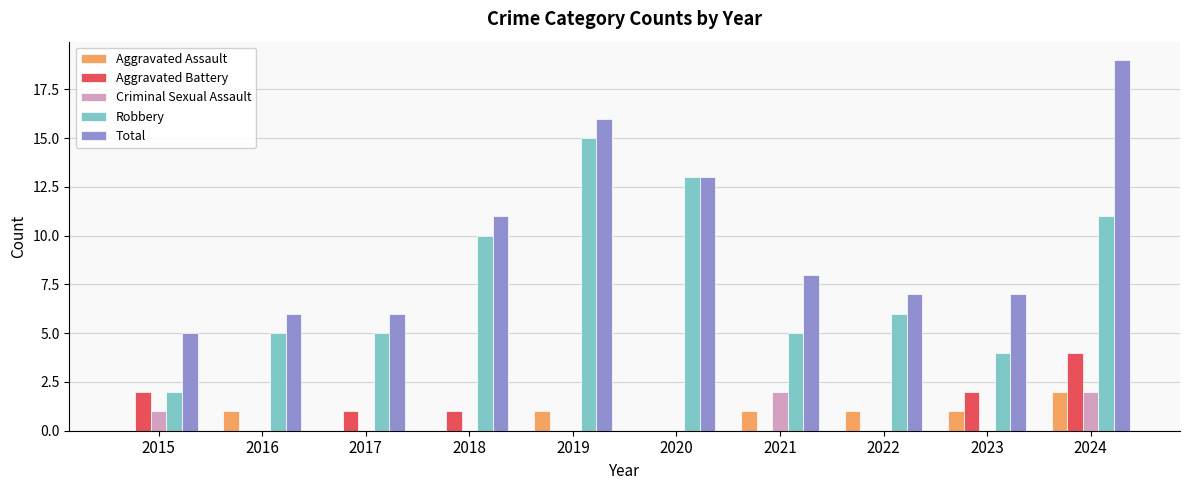

Which category has the highest value in the Aggravated Assault series?

2024